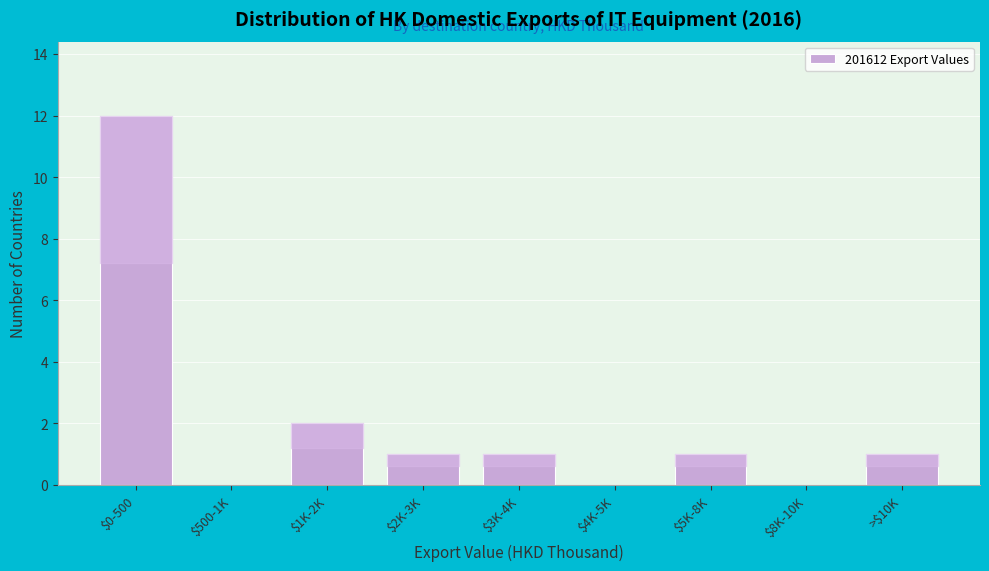

What is the greatest value displayed?

12